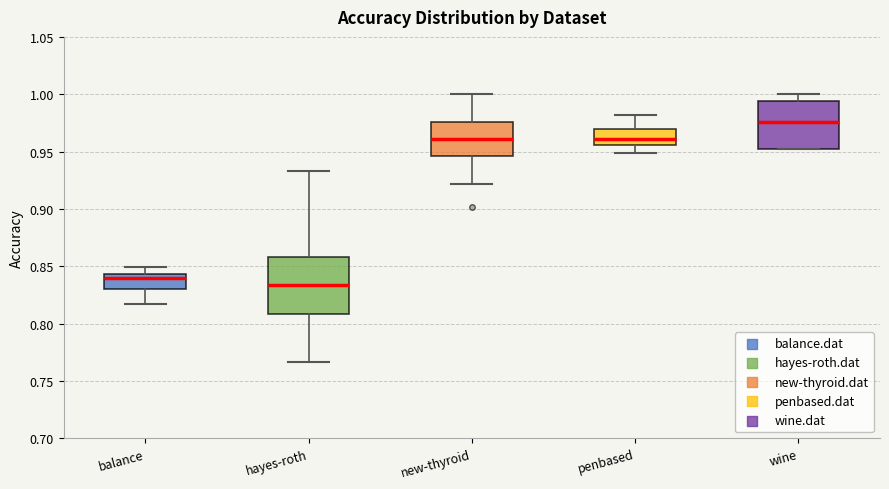

Where is the upper edge of the box for penbased on the y-axis? The values are not printed on the chart, so give them approximately, as read against the axis.

0.970